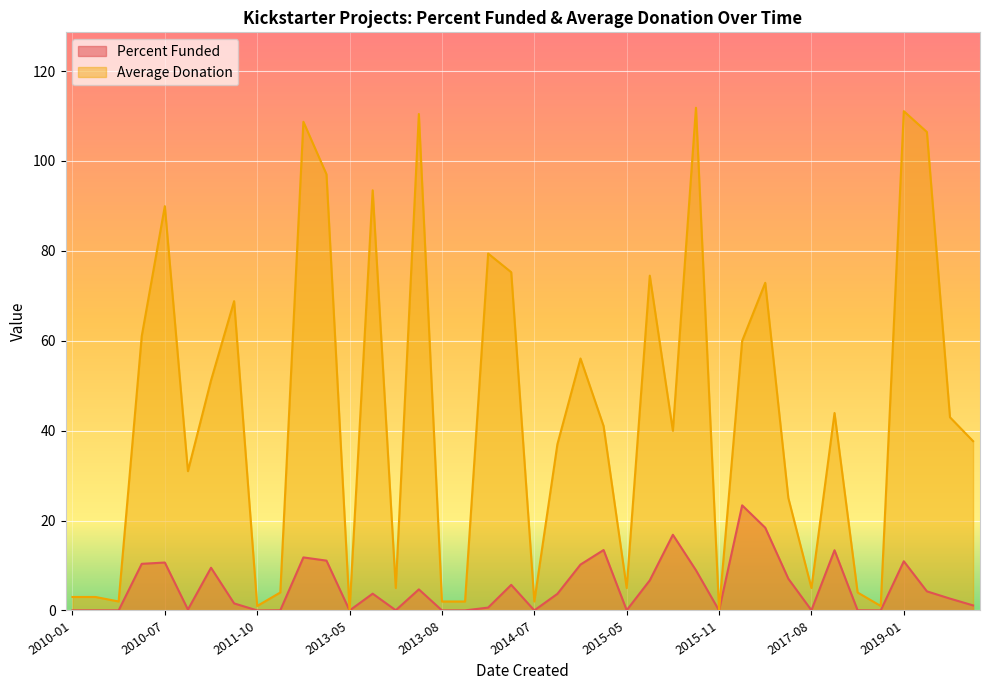

What is the total value across all series at 2010-08?

31.2